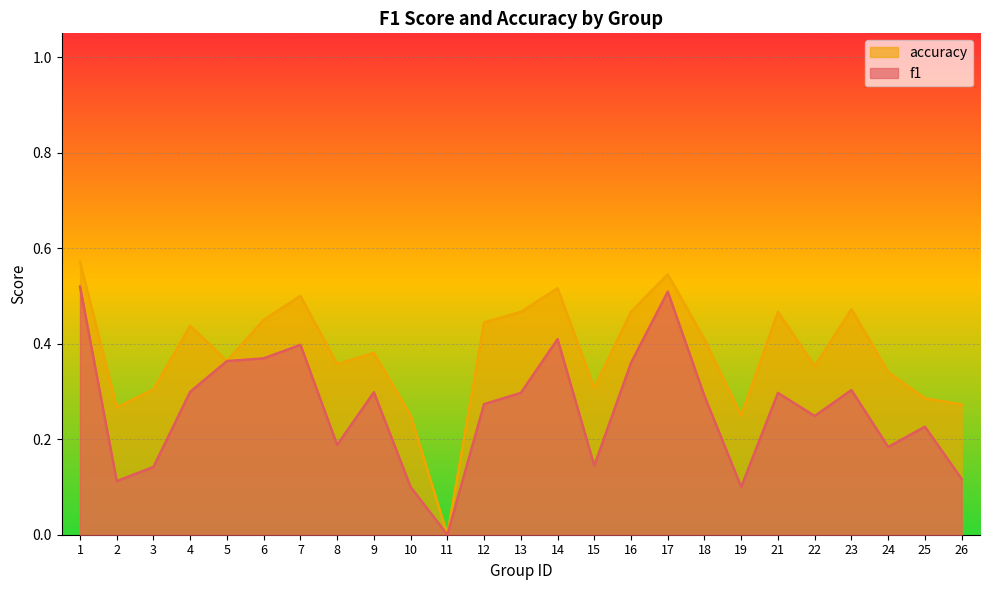

Where is accuracy nearest to the value 0?

11